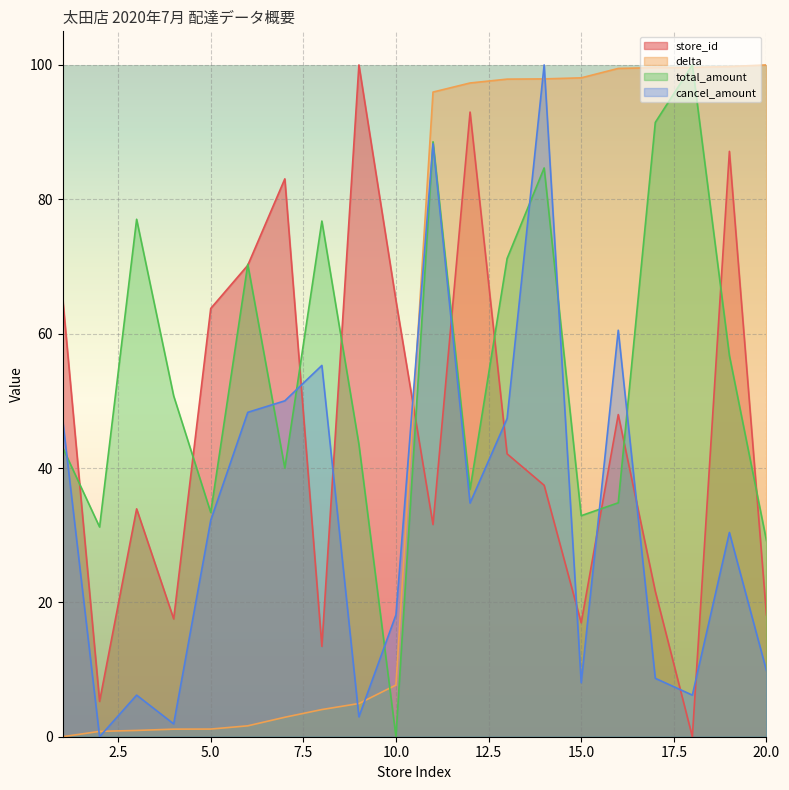

True or false: store_id has more than 0 interior local peaks.

True